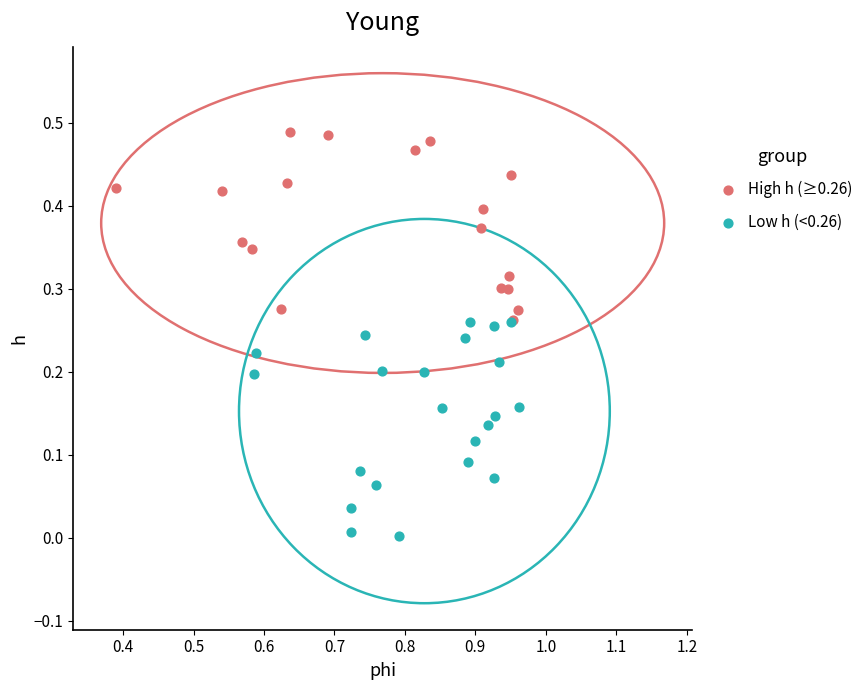

Which series has the largest Y range (max minus min)?

Low h (<0.26)